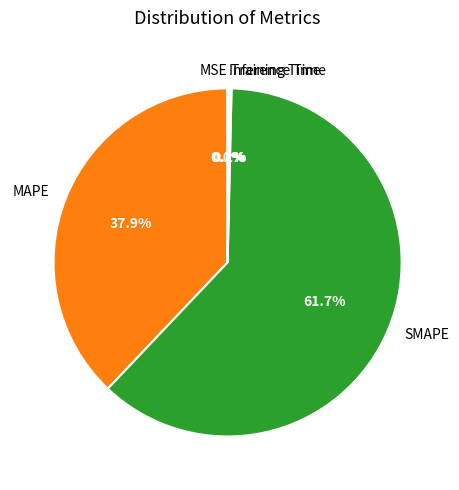

Approximately how many times larger is the value at SMAPE compared to MAPE?

1.6